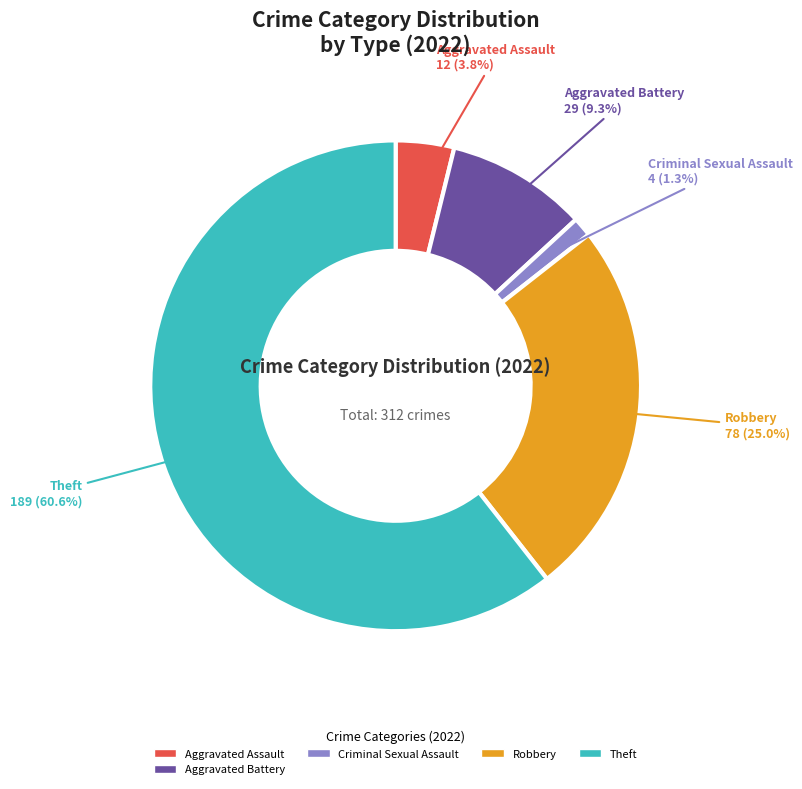

What percentage is the Robbery slice, to the nearest percent?

25%